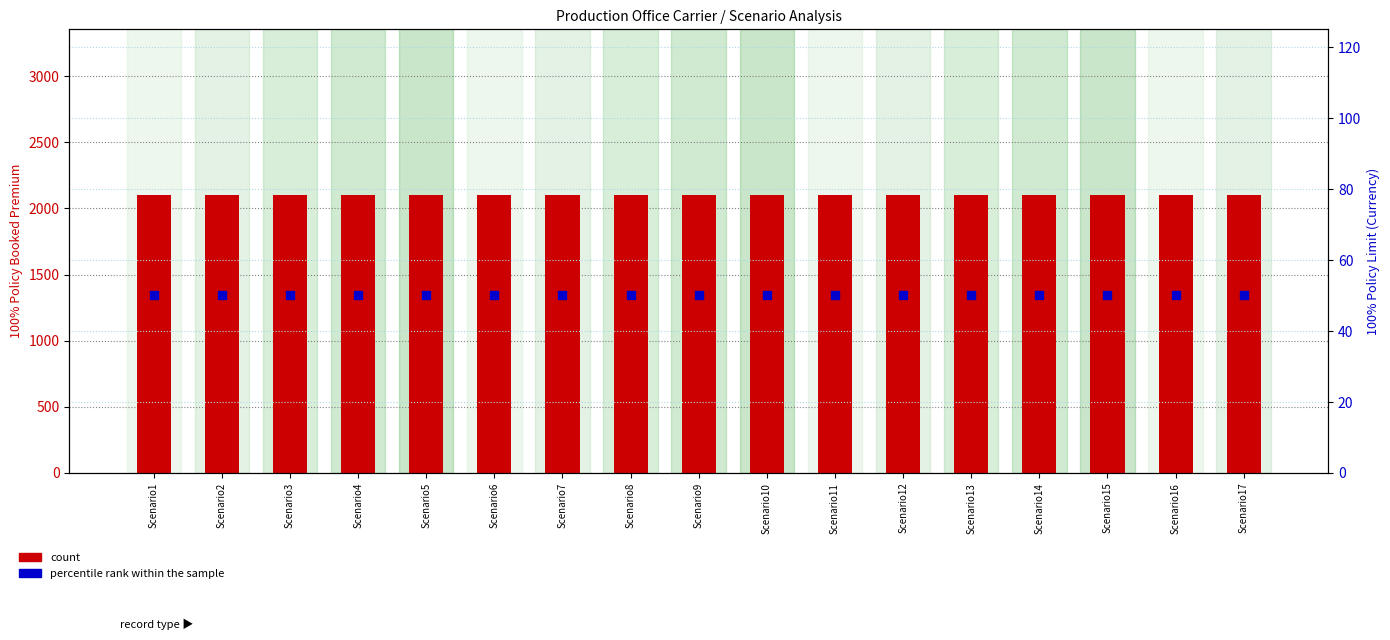

At which category is the sum across all series the highest?

Scenario1